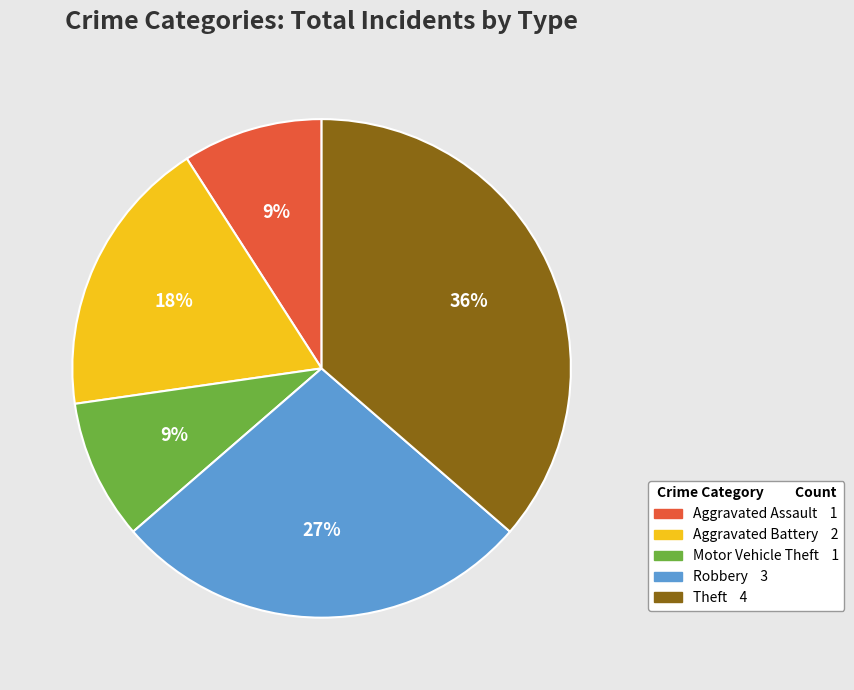

Combined, do Theft and Motor Vehicle Theft account for over 50%?

No